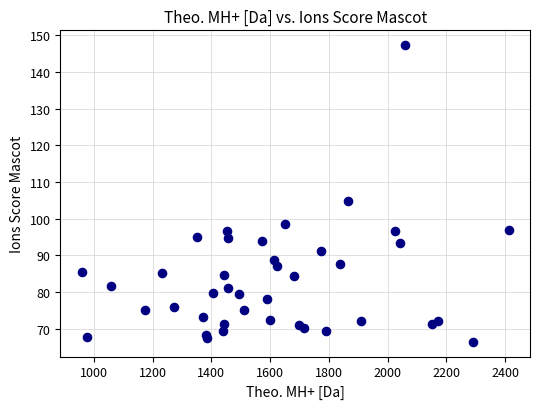

What Y value in the scatter plot is closest to 106?

104.8